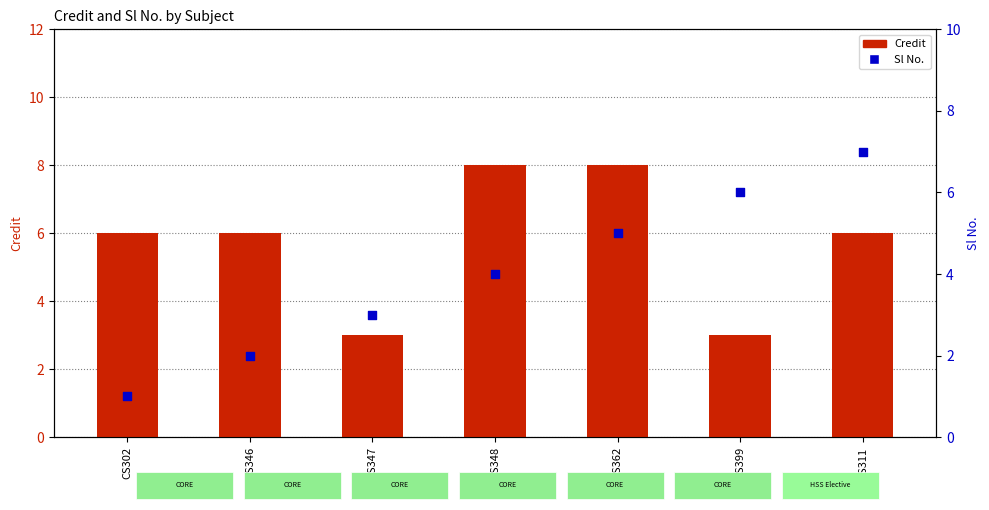

Which series has the largest total across all categories?

Credit